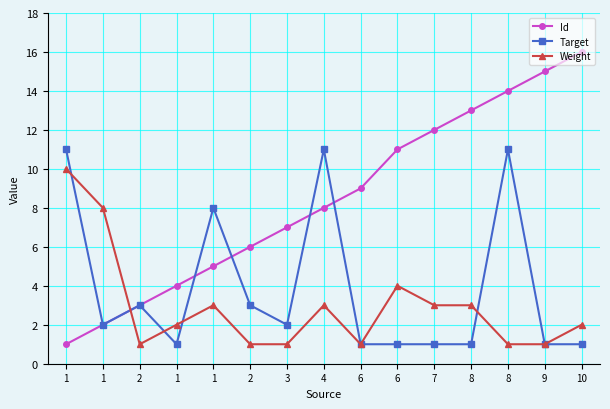

Rank the series at 8 from highest to lowest value.

Id, Weight, Target